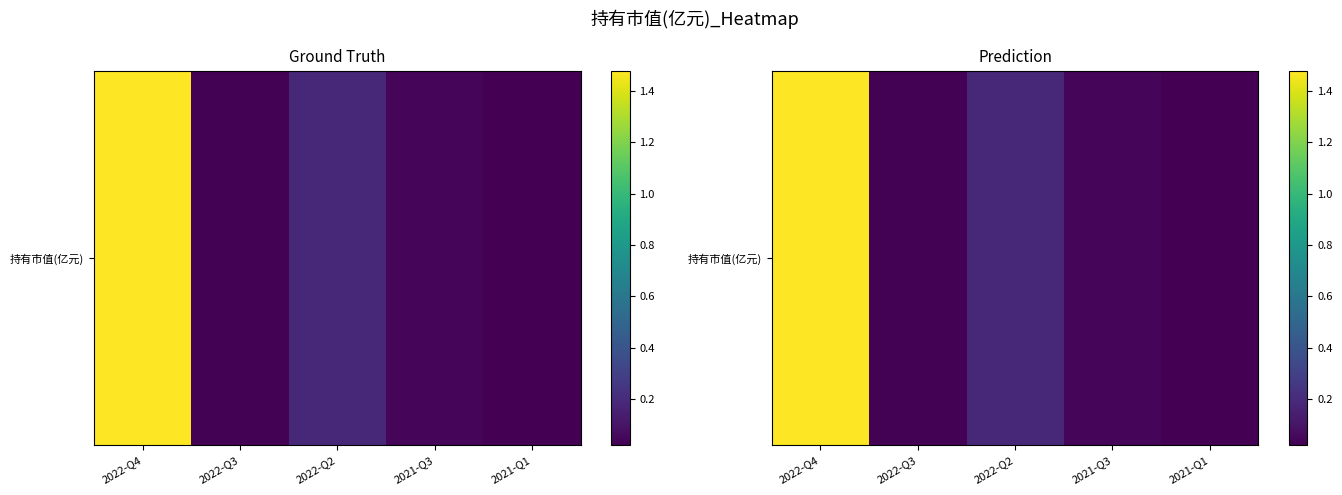

At which label is the value closest to 0?

2021-Q1